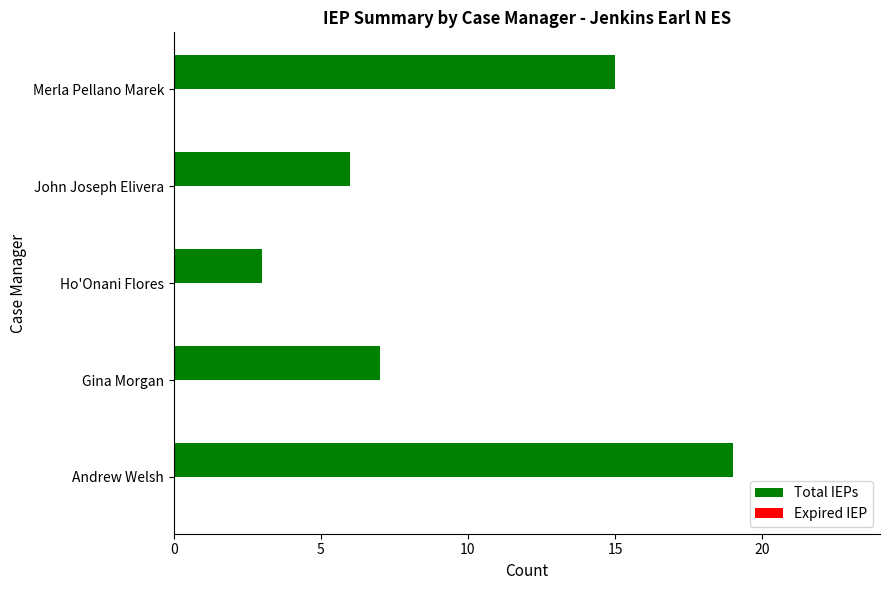

The chart shows a value of 19 at Andrew Welsh. True or false?

True